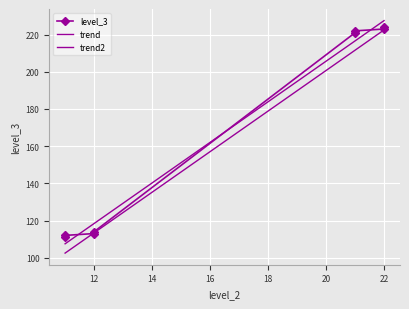

What is the ratio of the value at 21 to the value at 12?

1.9